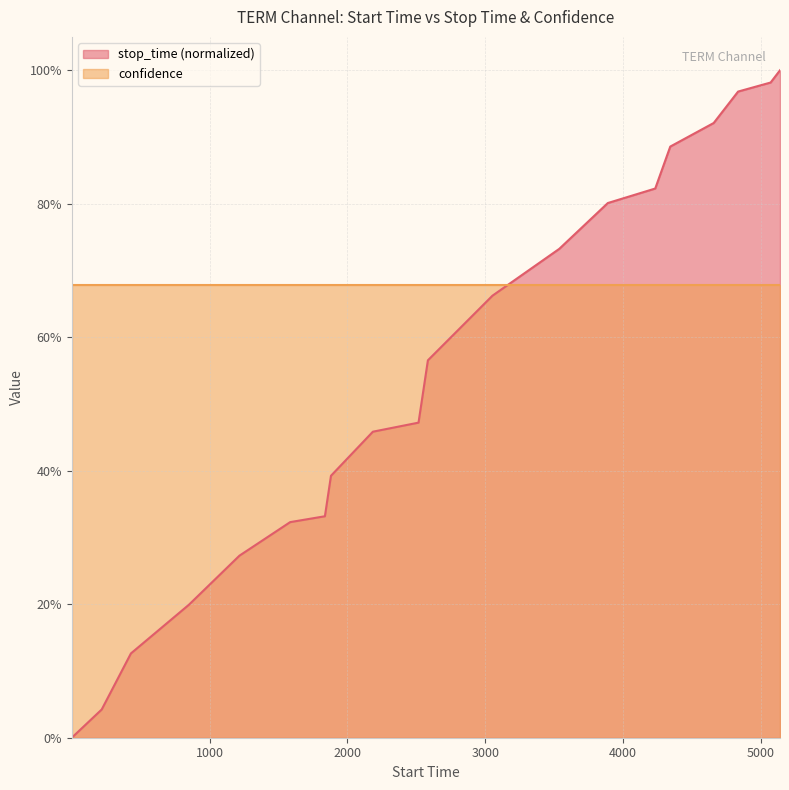

Rank the categories by value from lowest to highest.

1, 218, 430, 851, 1217, 1585, 1837, 1881, 2185, 2516, 2584, 3052, 3537, 3889, 4233, 4342, 4657, 4834, 5070, 5138